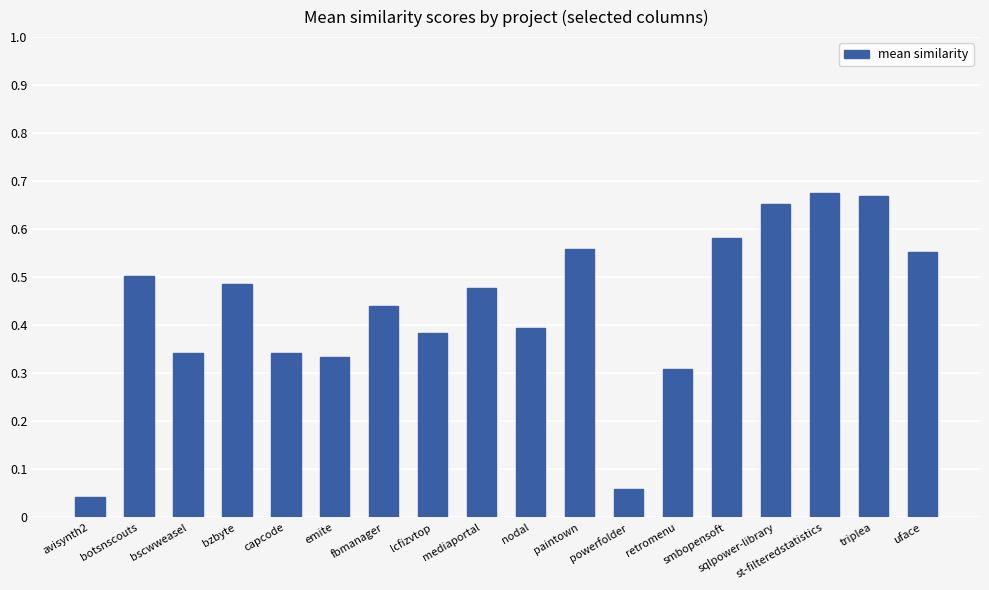

Which label corresponds to the smallest value in the chart?

avisynth2